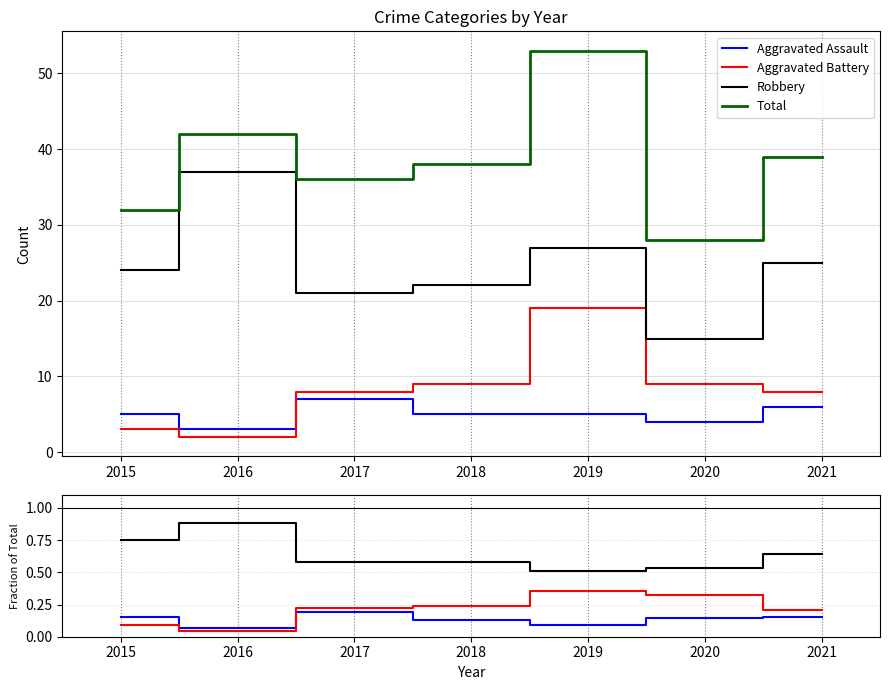

At which category does Total reach its first local valley?

2017